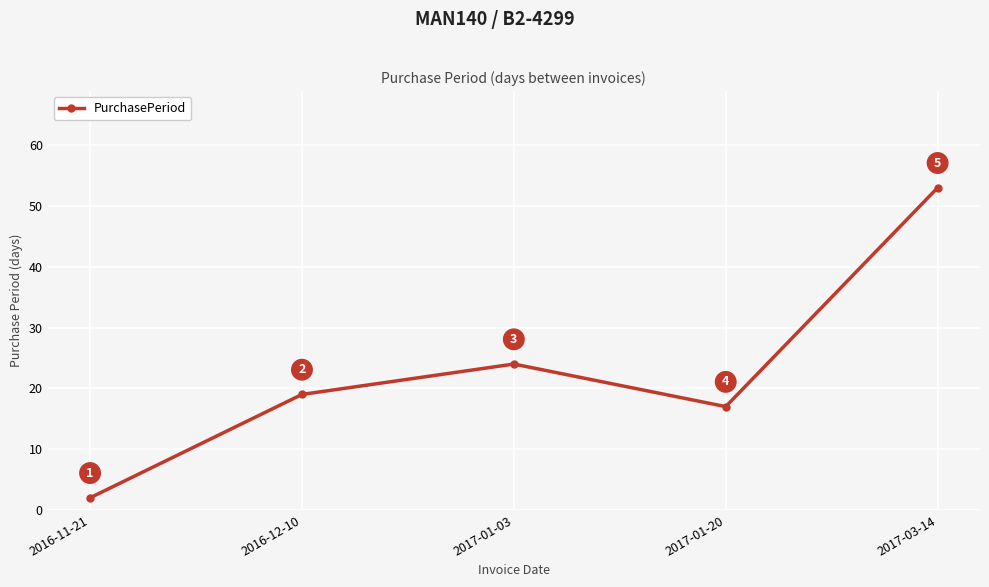

Reading left to right, extract all data points from this chart.

2016-11-21=2	2016-12-10=19	2017-01-03=24	2017-01-20=17	2017-03-14=53